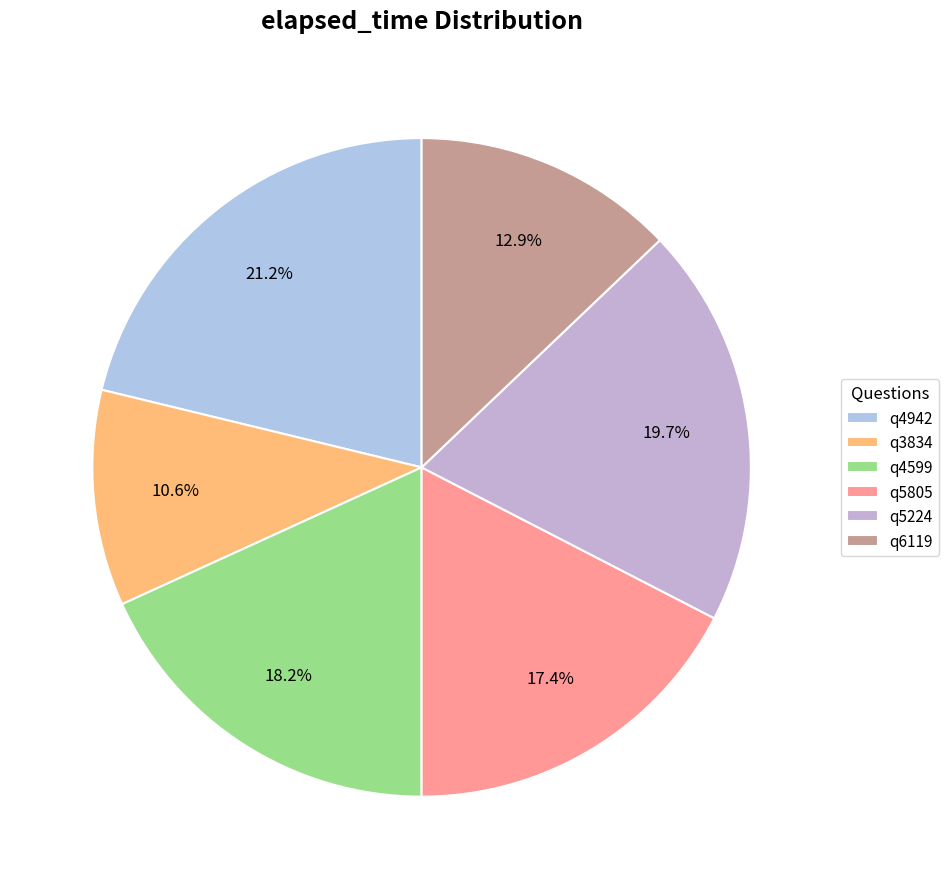

What is the largest slice in the pie chart?

q4942